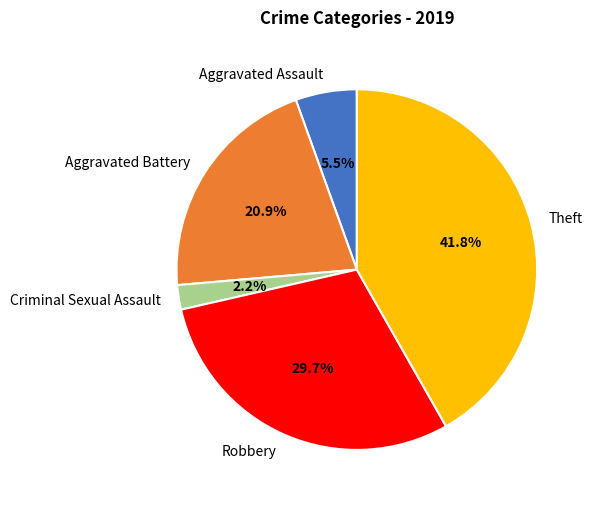

Does Criminal Sexual Assault represent more than half of the total?

No